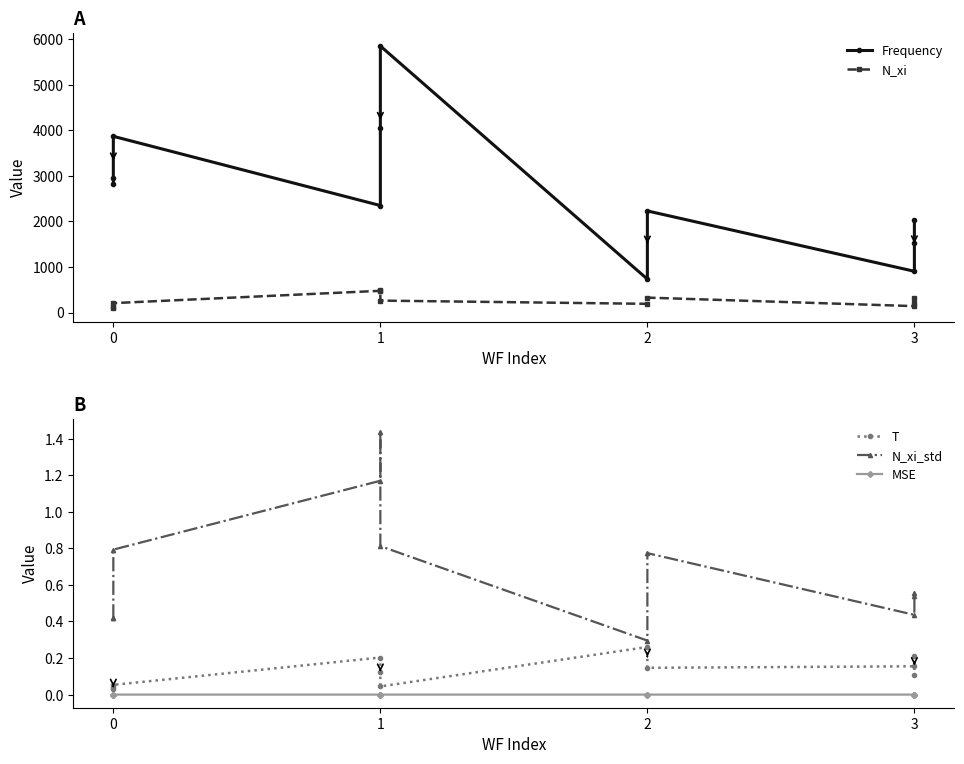

Rank the series by their maximum value, from highest to lowest.

Frequency, N_xi, N_xi_std, T, MSE